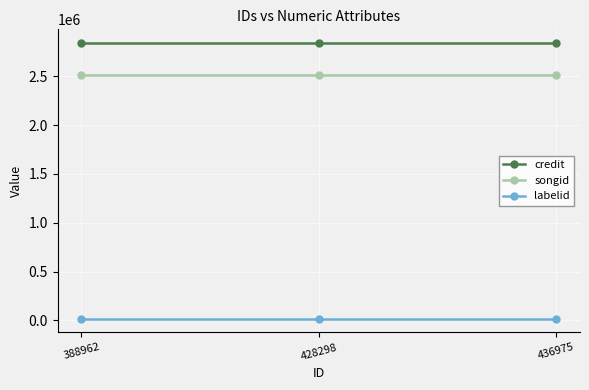

What is the maximum value for songid?

2511321